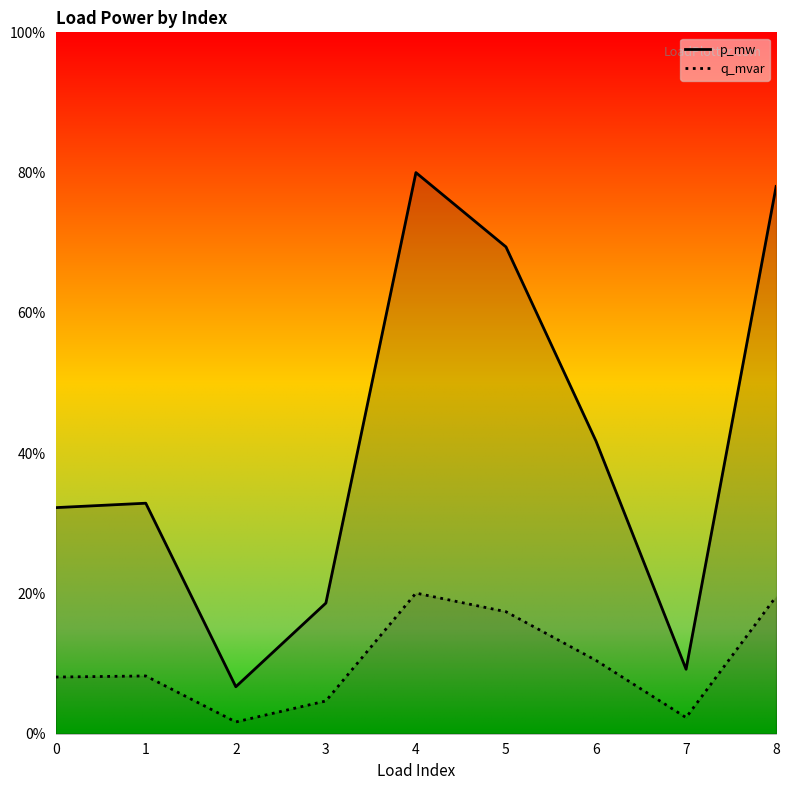

List the series in order of their overall mean, highest first.

p_mw, q_mvar